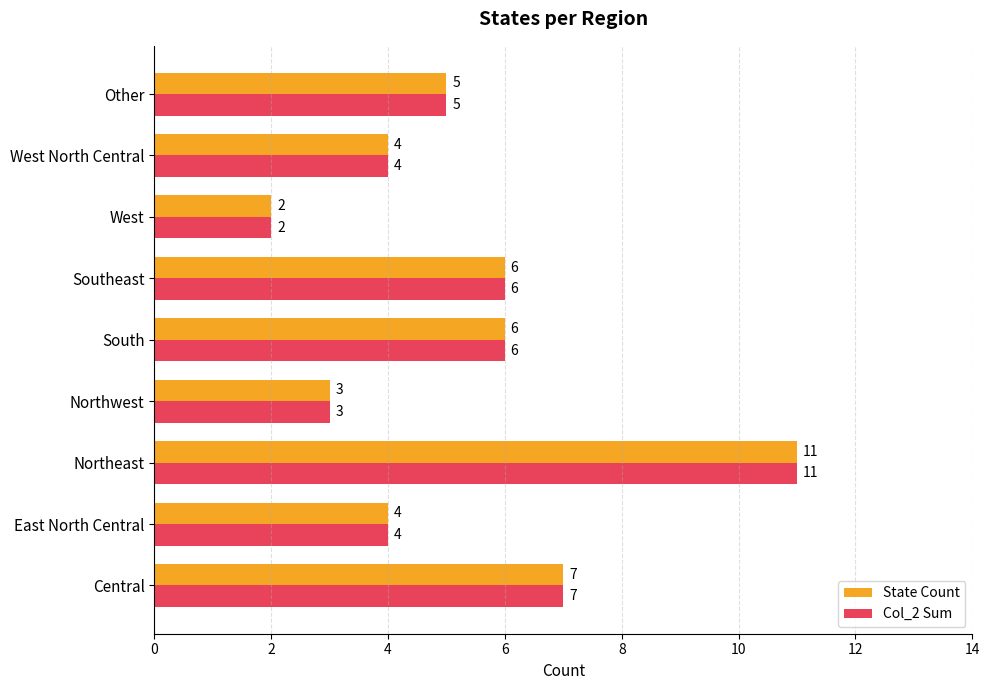

What is the sum of the State Count values at South and Northwest?

9